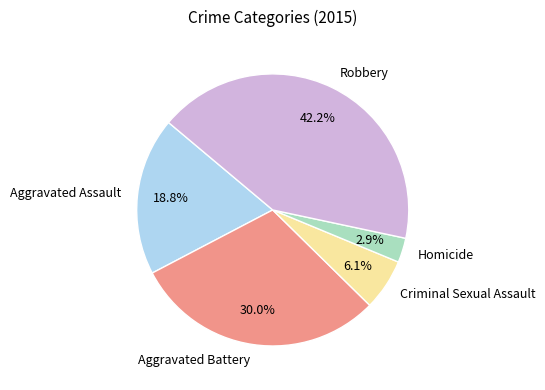

Rank the categories by value from lowest to highest.

Homicide, Criminal Sexual Assault, Aggravated Assault, Aggravated Battery, Robbery